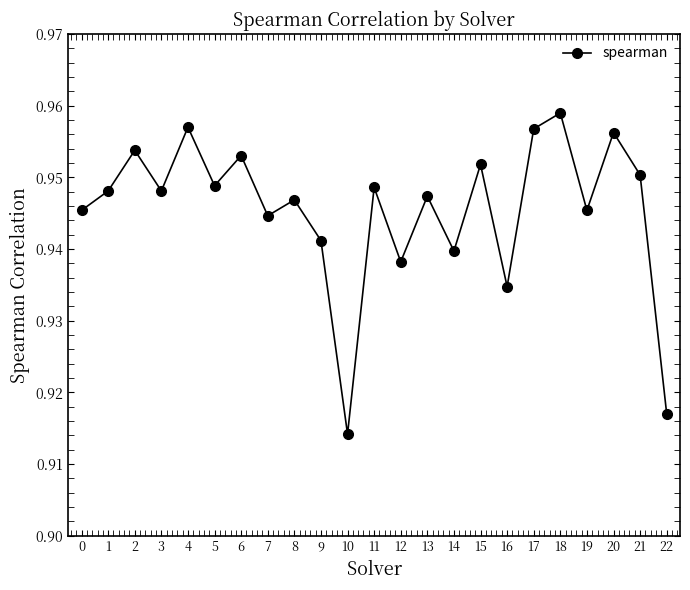

Which category has the highest value across all series?

18